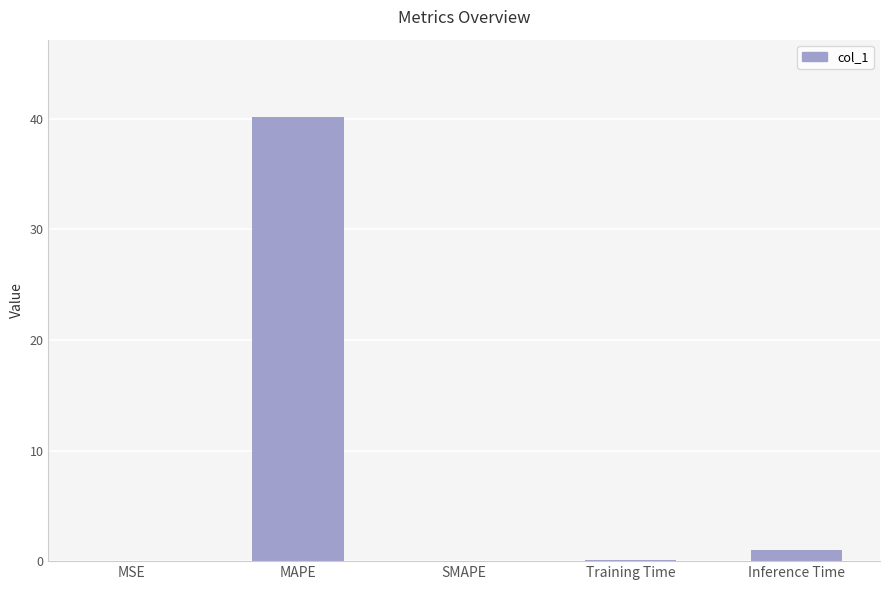

What is the sum of all values?

41.2